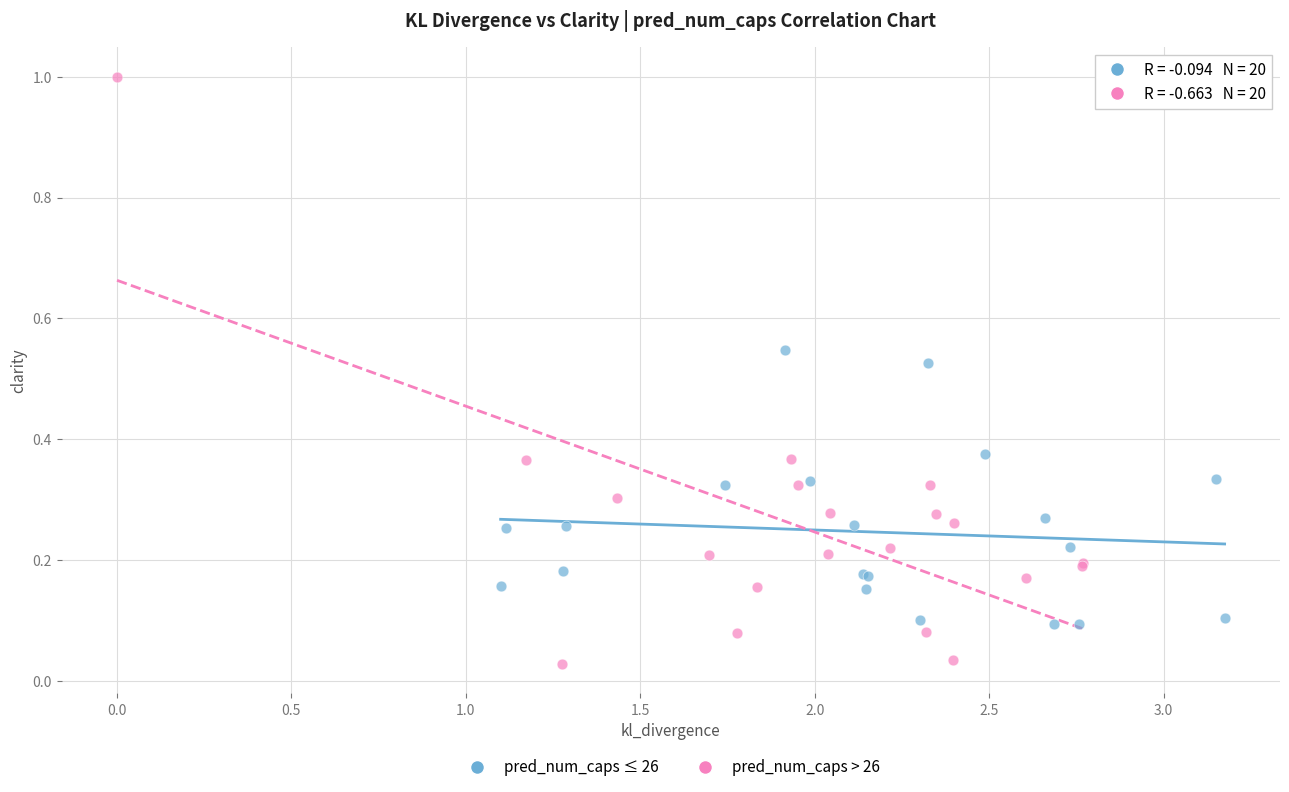

Which series reaches the minimum Y coordinate?

pred_num_caps > 26